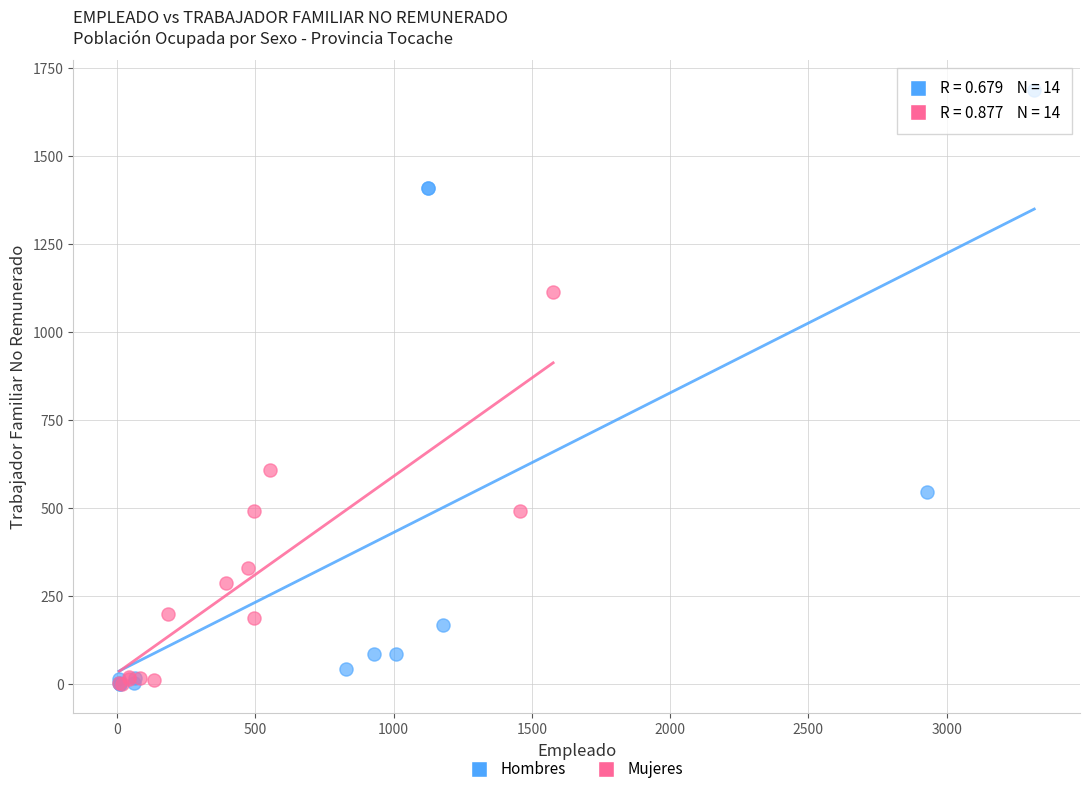

Which series reaches the maximum Y coordinate?

Hombres